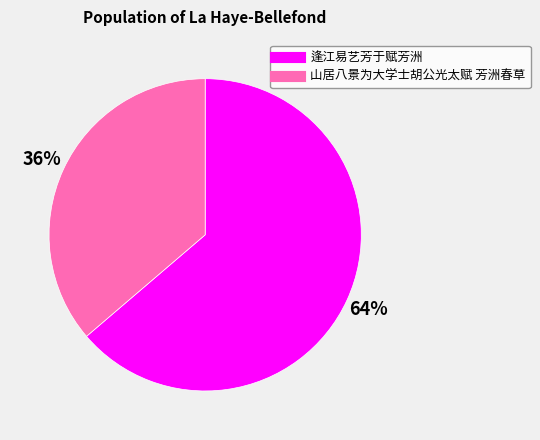

True or false: 山居八景为大学士胡公光太赋 芳洲春草 accounts for 36% of the total.

True